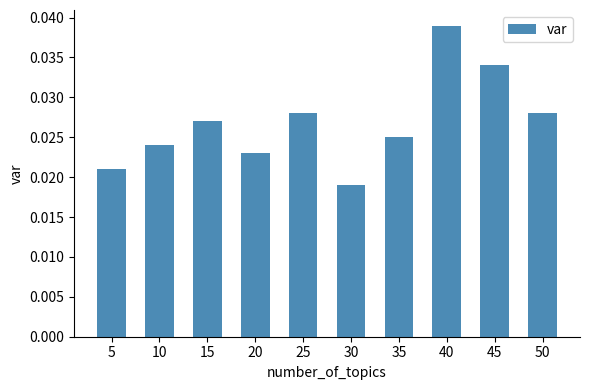

Where is the data nearest to the value 0?

30